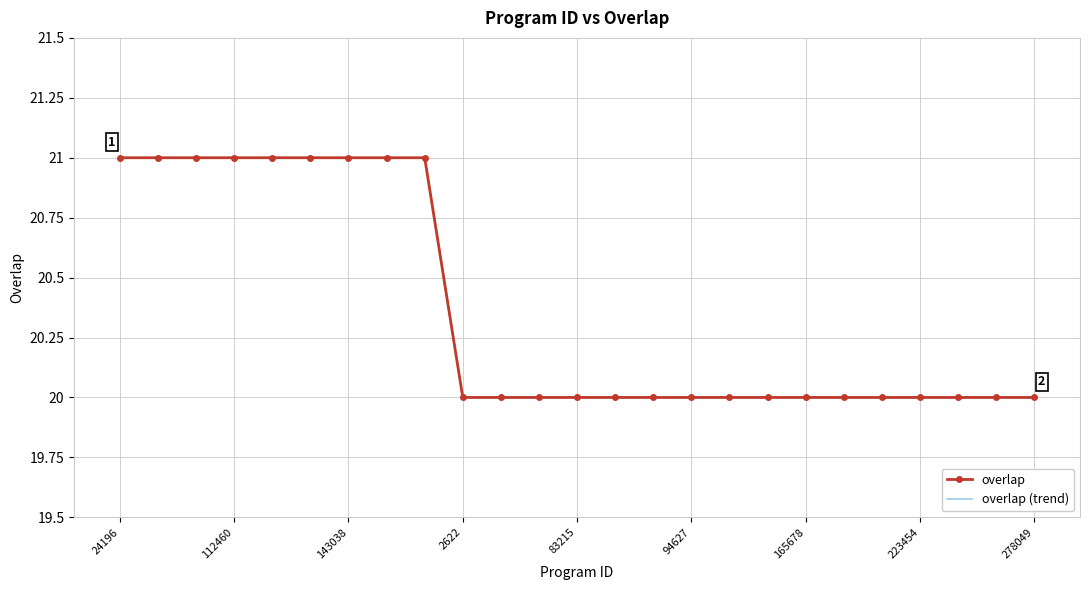

What is the highest value of the overlap (trend) series?

21